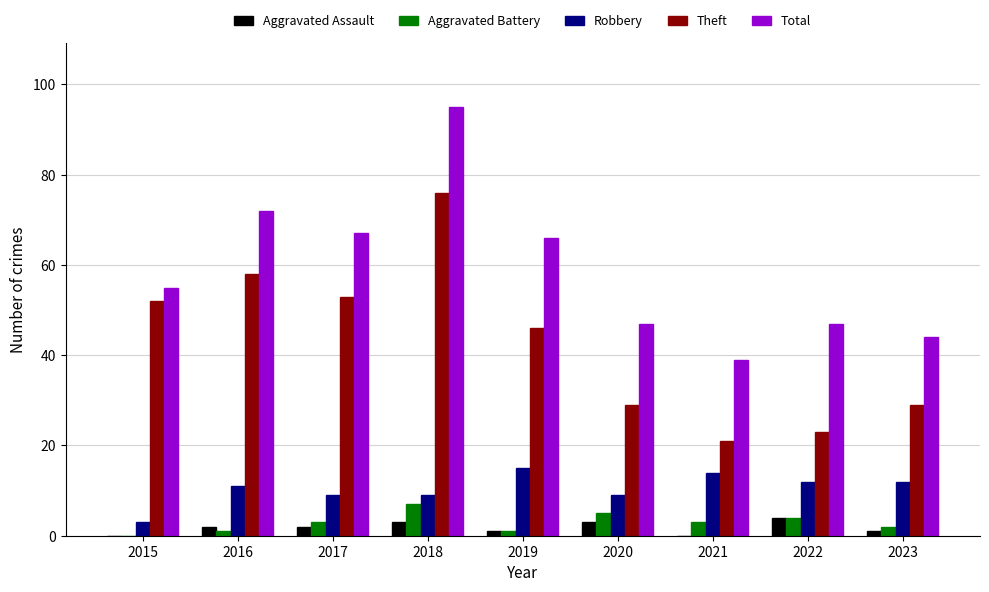

What is the sum of all Theft values?

387